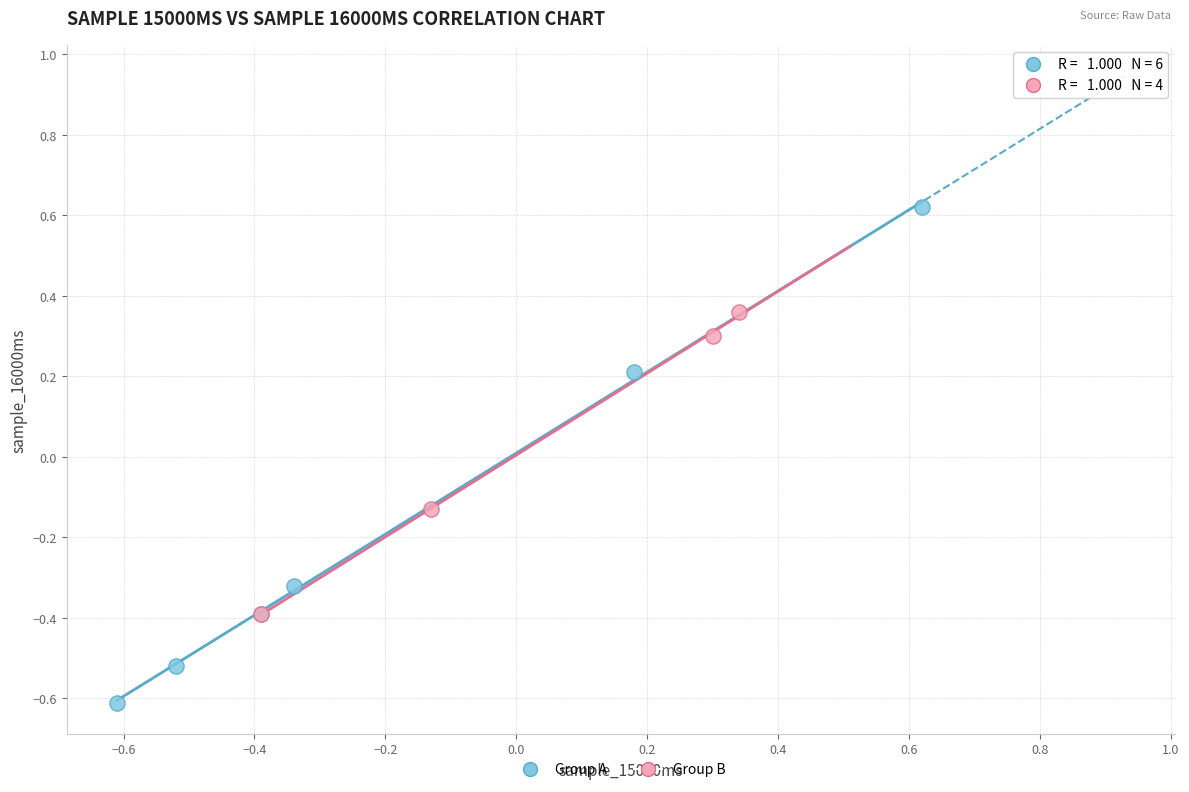

Which series contains the highest Y value?

Group A